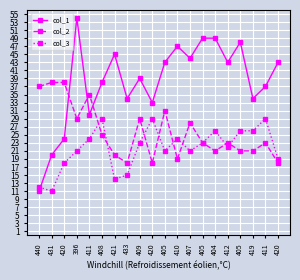

Between which two adjacent categories do col_2 and col_1 first intersect?

420 and 396